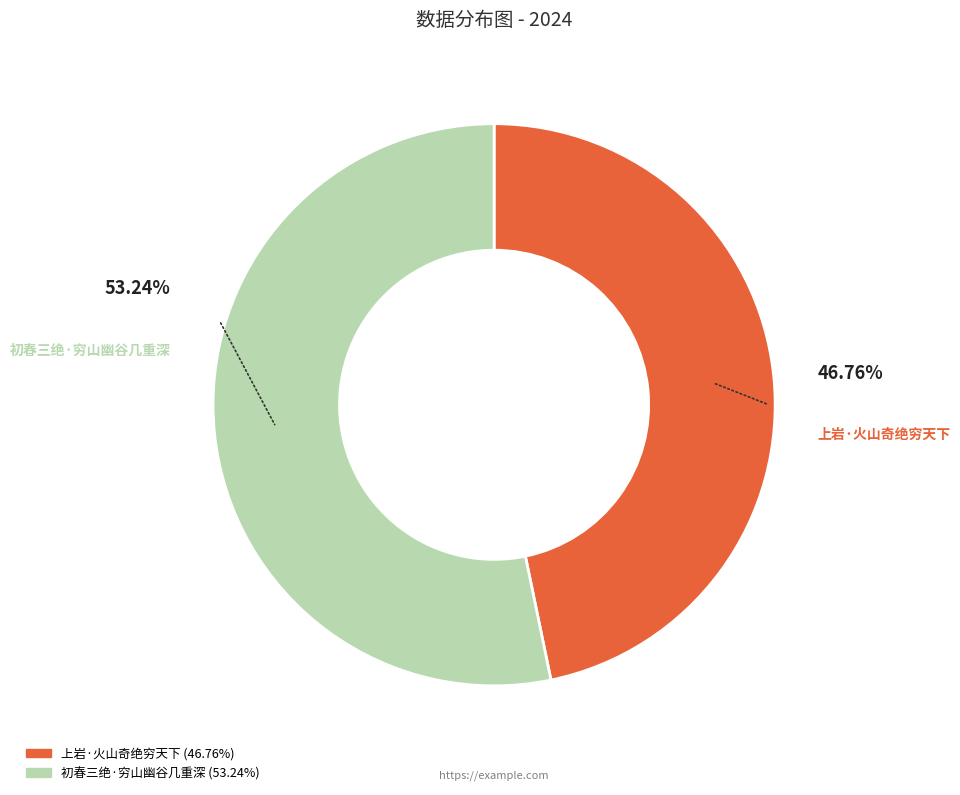

To the nearest percent, what is the difference between the 上岩·火山奇绝穷天下 and 初春三绝·穷山幽谷几重深 slice percentages?

6%